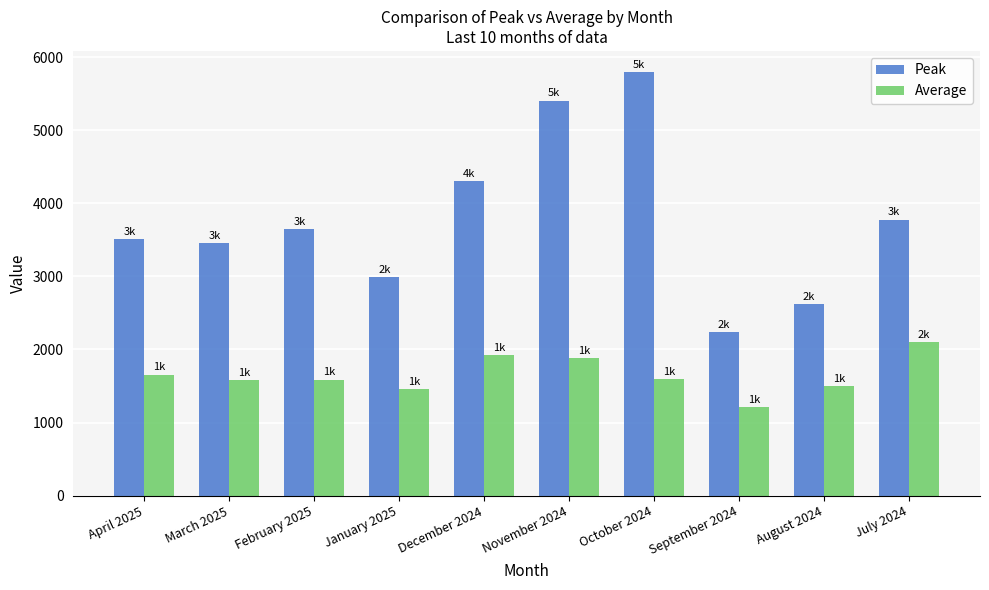

Which series has the widest spread of values?

Peak